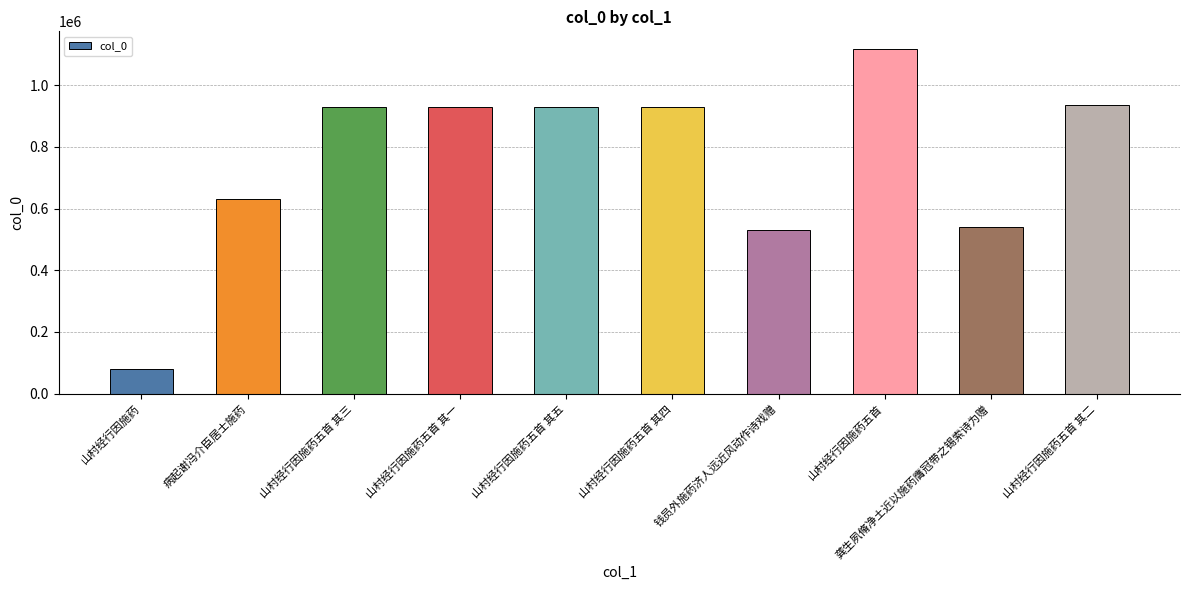

True or false: the data shows 1614347 at 山村经行因施药五首 其五.

False